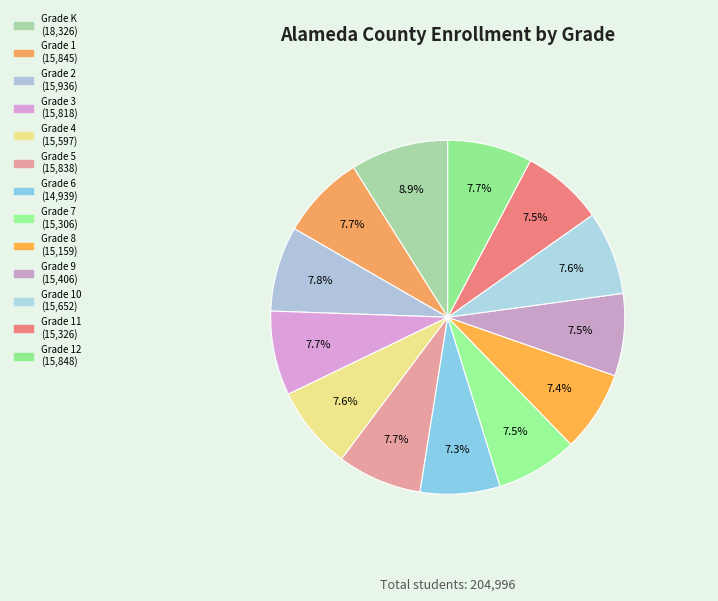

Rank the categories by value from lowest to highest.

Grade 6, Grade 8, Grade 7, Grade 11, Grade 9, Grade 4, Grade 10, Grade 3, Grade 5, Grade 1, Grade 12, Grade 2, Grade K